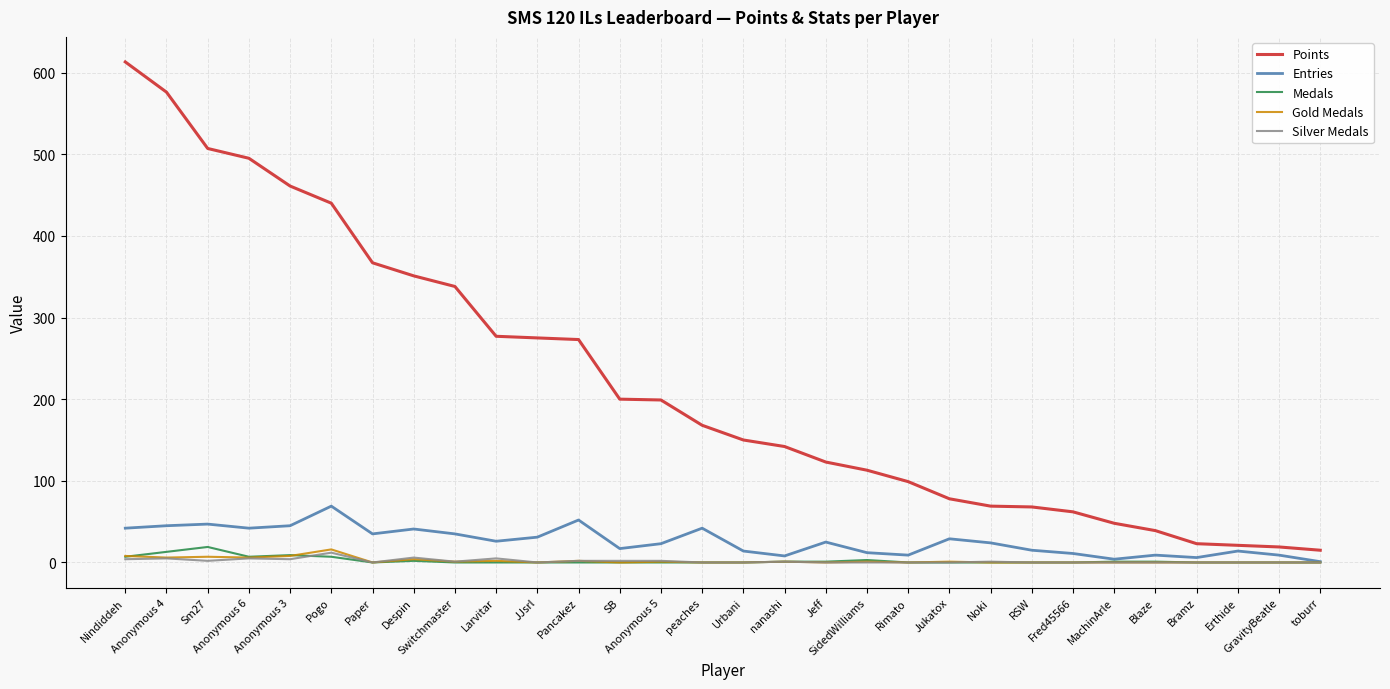

True or false: Points and Medals intersect in this chart.

False